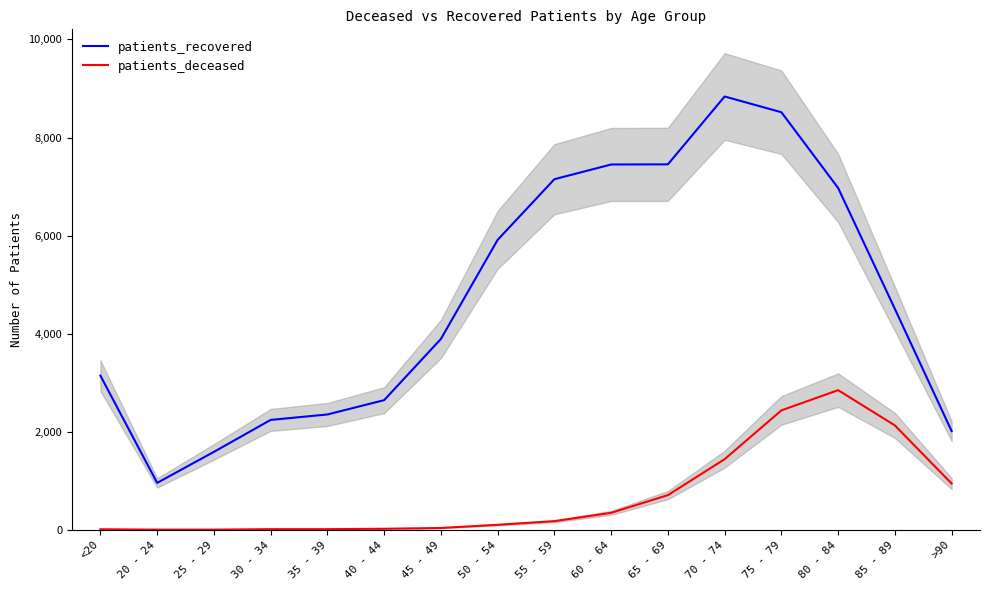

Which series changed the most between 60 - 64 and 80 - 84?

patients_deceased